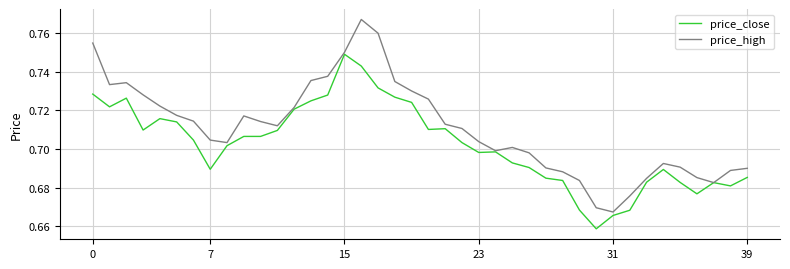

Which series has the largest total across all categories?

price_high